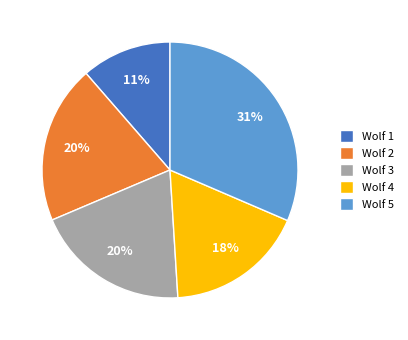

Which category has the biggest portion of the pie?

Wolf 5